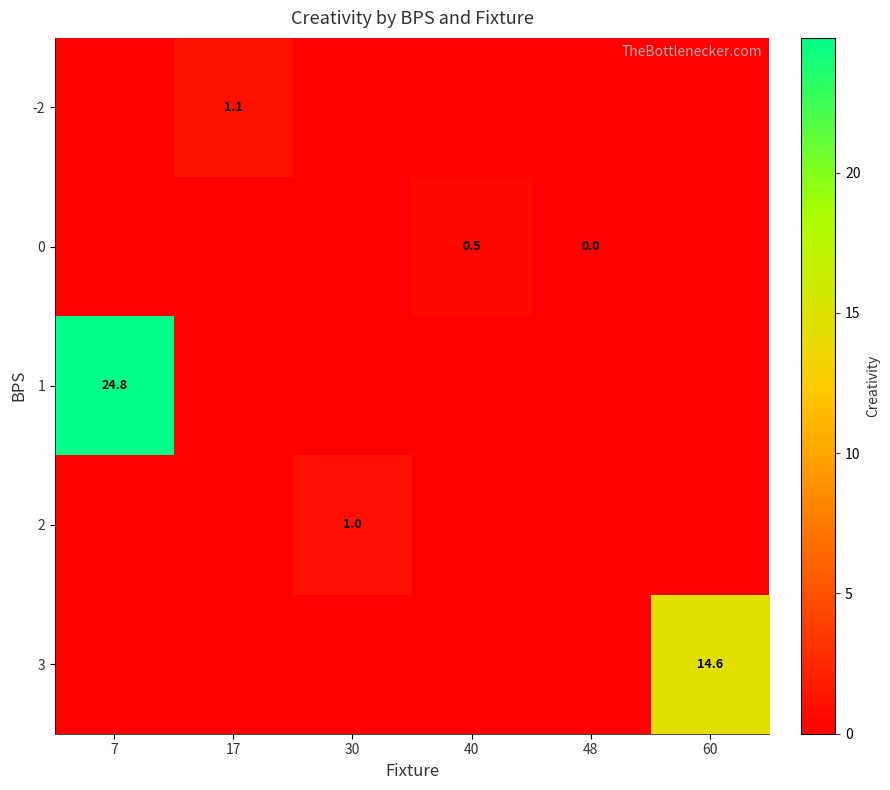

Is it true that row_1 equals 0.5 at 40?

True